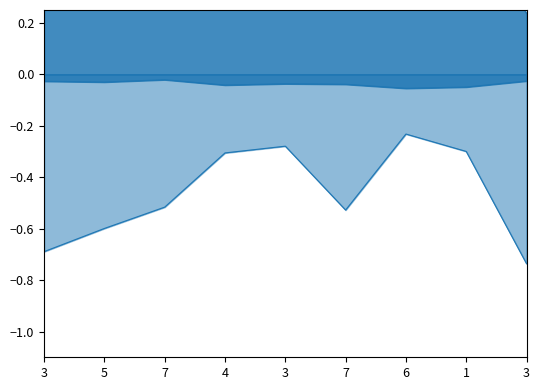

Between 3 and 1, which series saw the biggest shift?

%idle